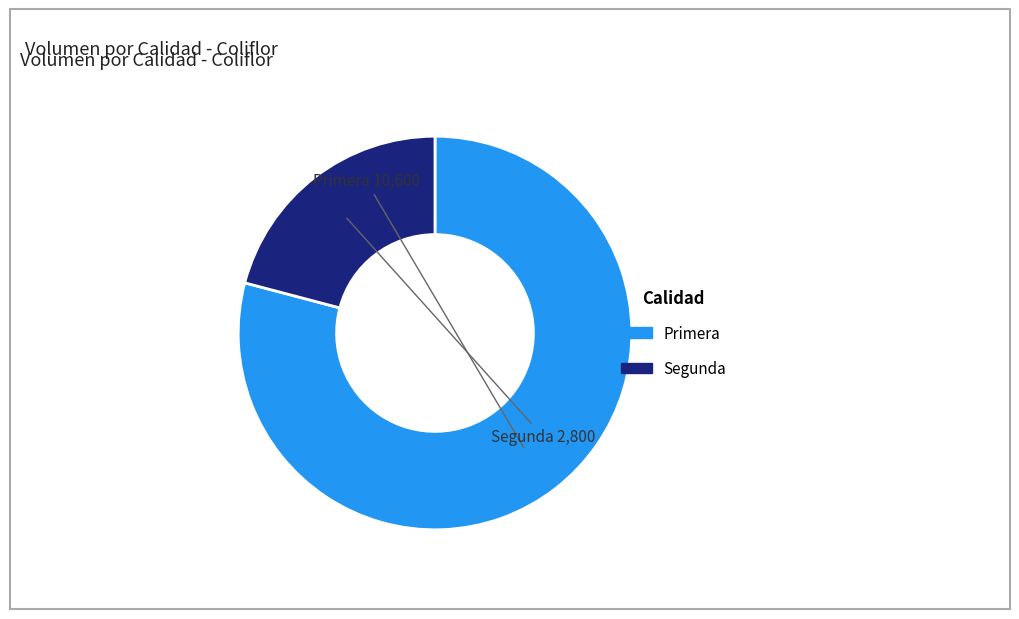

How many segments does this pie chart have?

2